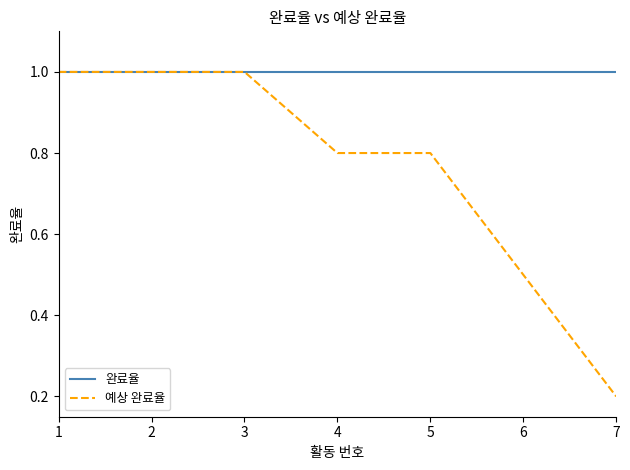

Which series has the largest total across all categories?

완료율